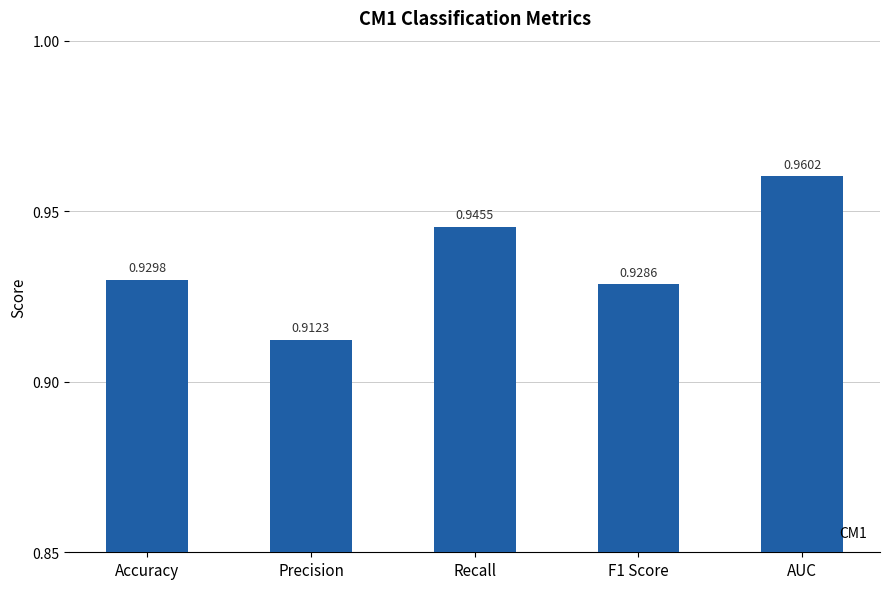

True or false: the data shows 1.7 at AUC.

False